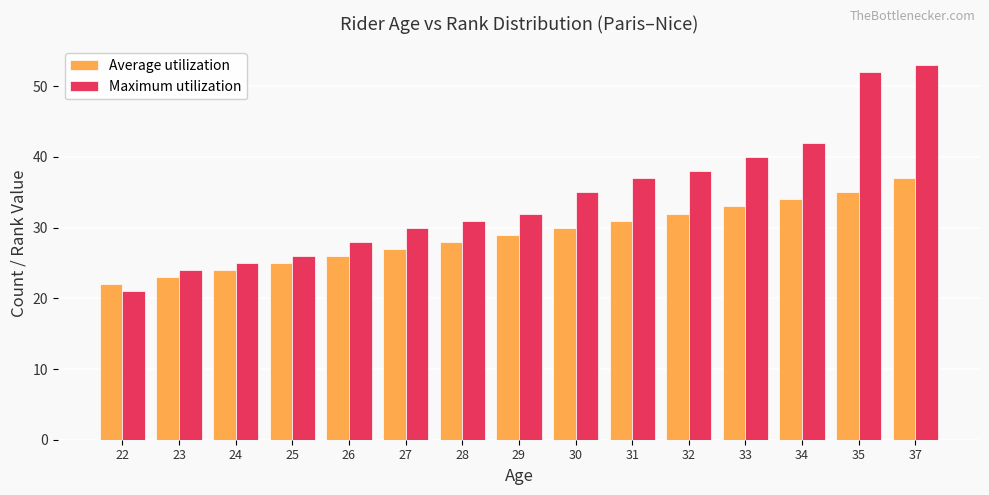

The value of Maximum utilization at 30 is 16. True or false?

False